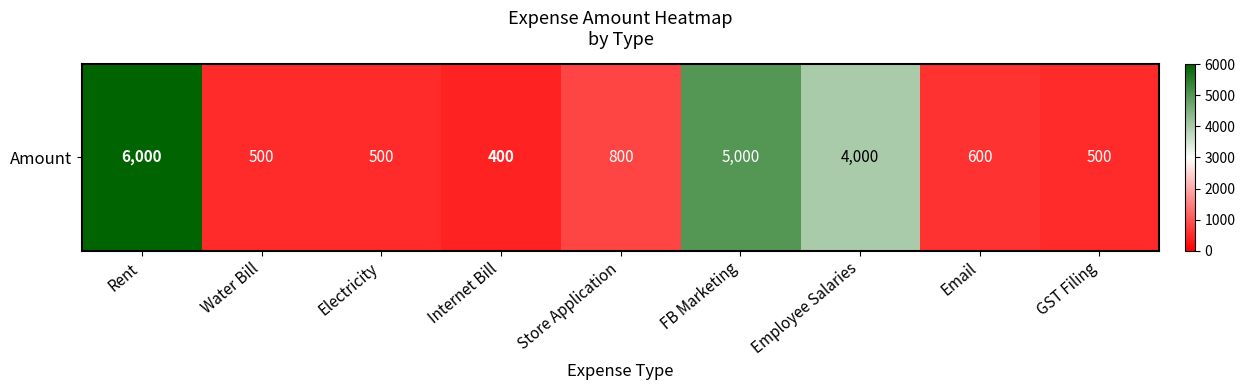

True or false: the data shows 1504 at FB Marketing.

False